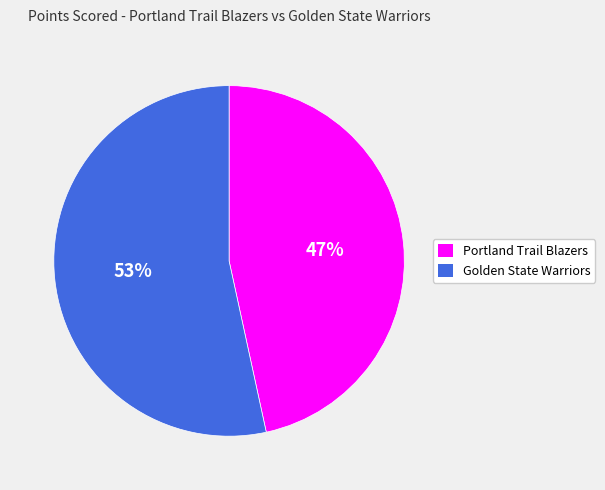

To the nearest percent, what is the combined percentage of Golden State Warriors and Portland Trail Blazers?

100%